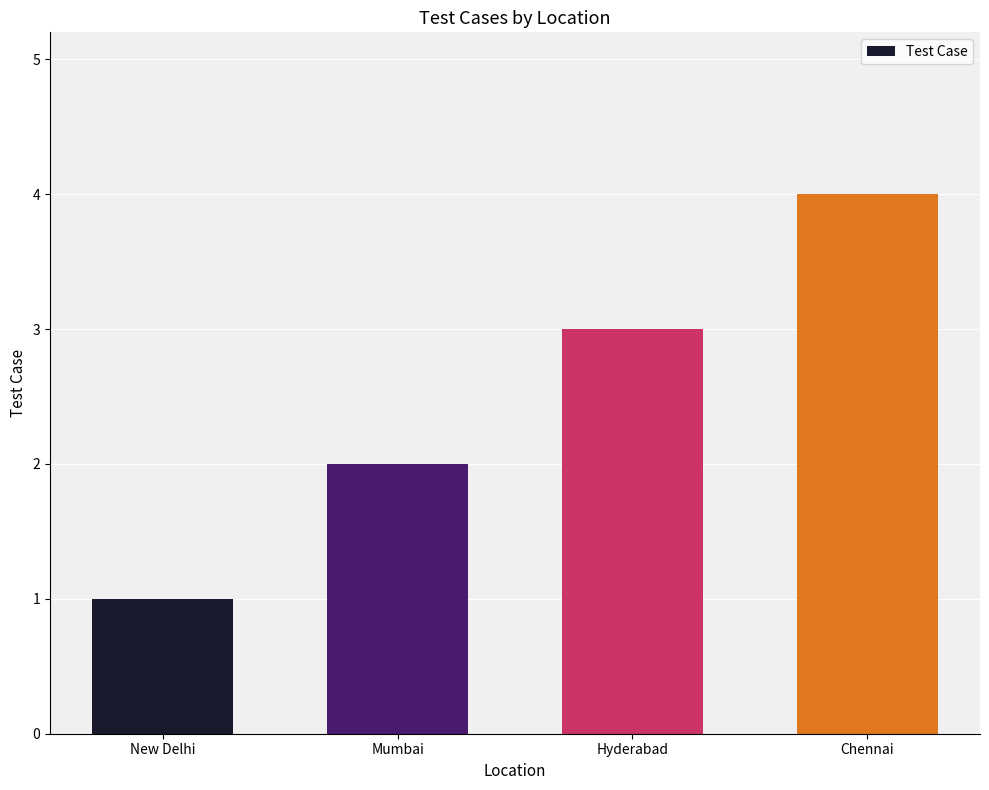

Rank the categories by value from lowest to highest.

New Delhi, Mumbai, Hyderabad, Chennai